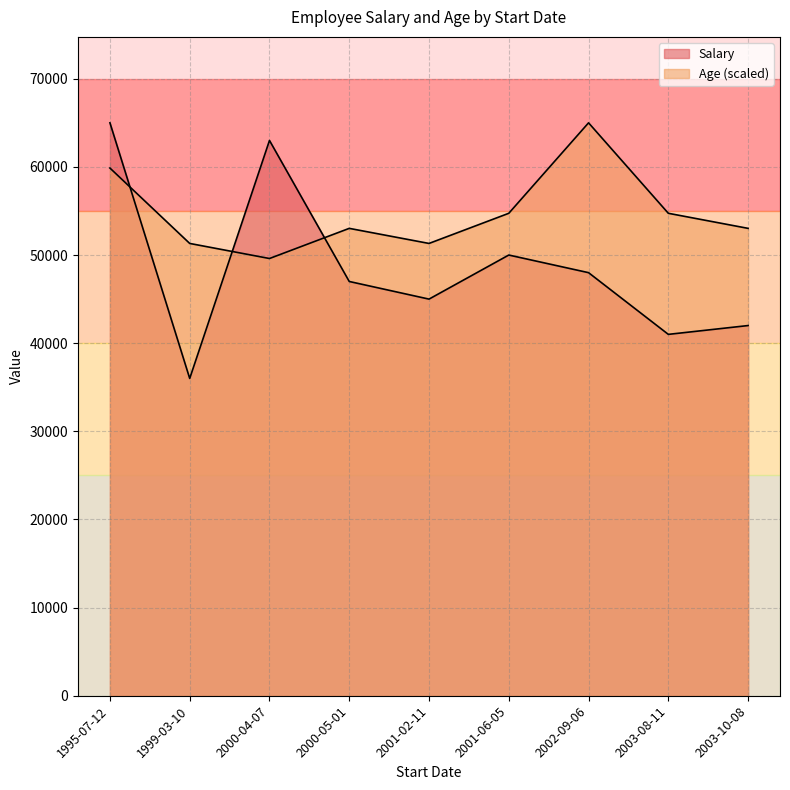

Is the value of Salary at 2003-08-11 greater than the value of Age at 2002-09-06?

No